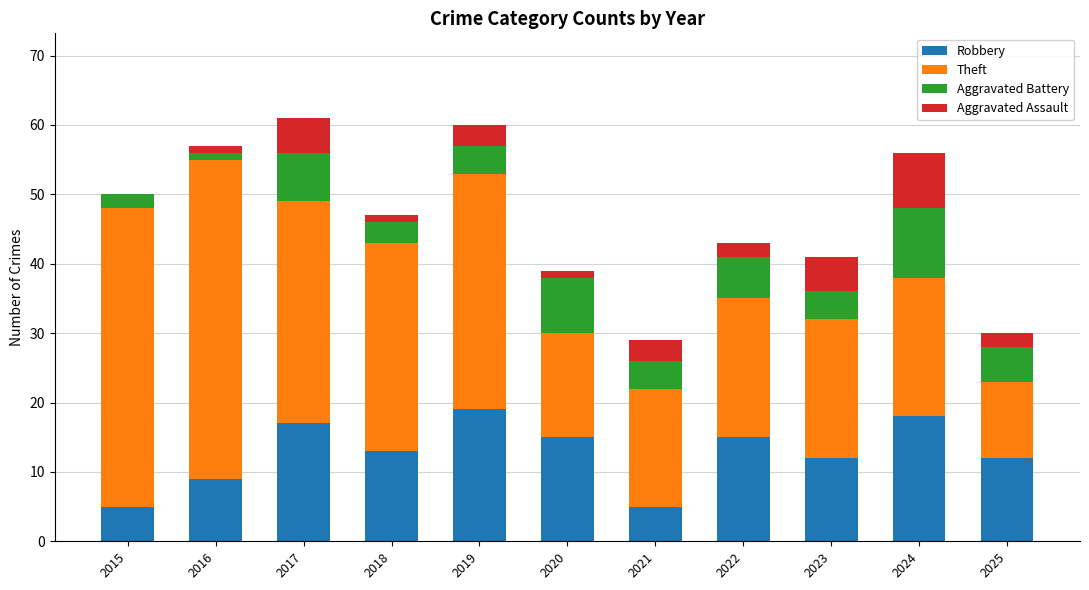

True or false: Robbery has a value of 13 at 2018.

True